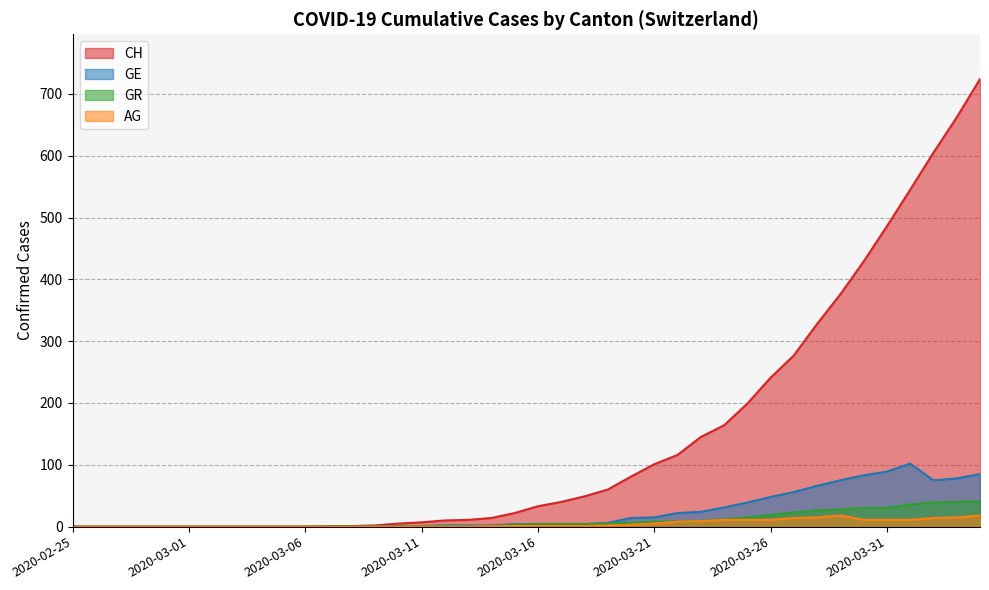

At which label does AG first exceed 1?

2020-03-19